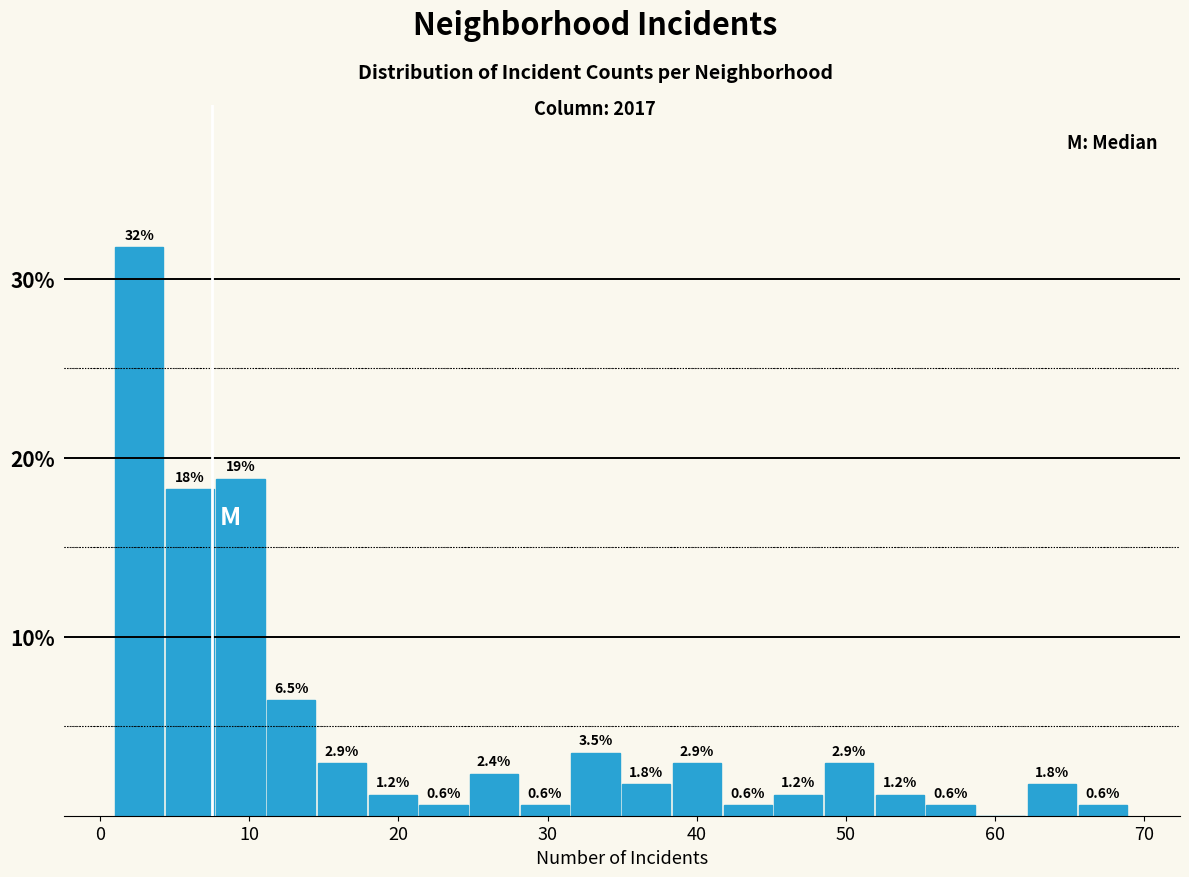

Around what value on the x-axis is the tallest bar? Give the approximate position of its centre, as read against the axis.

3